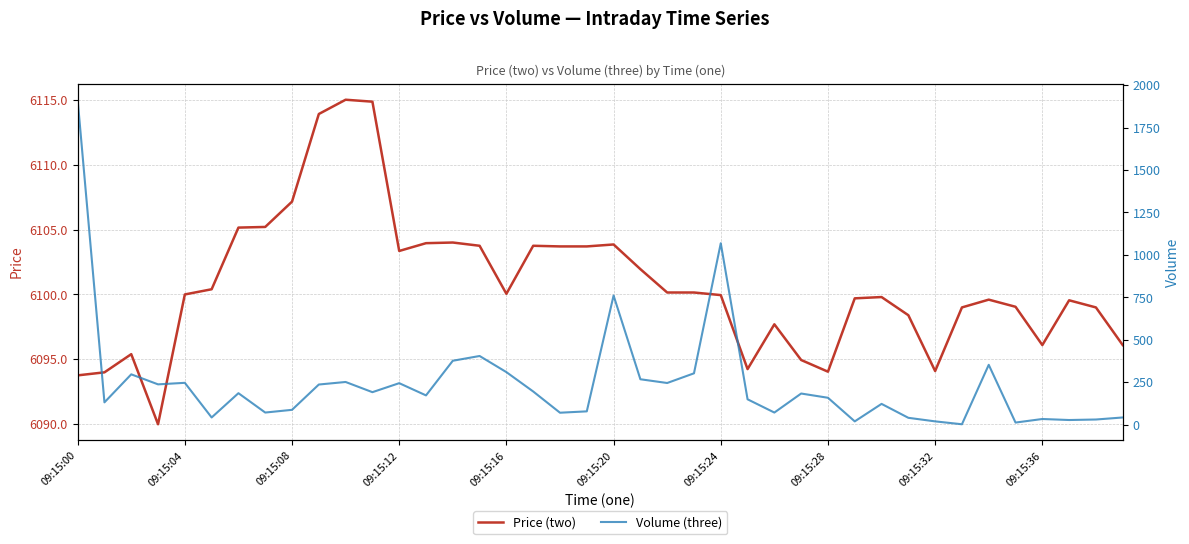

What is the minimum value for Price (two)?

6090.0